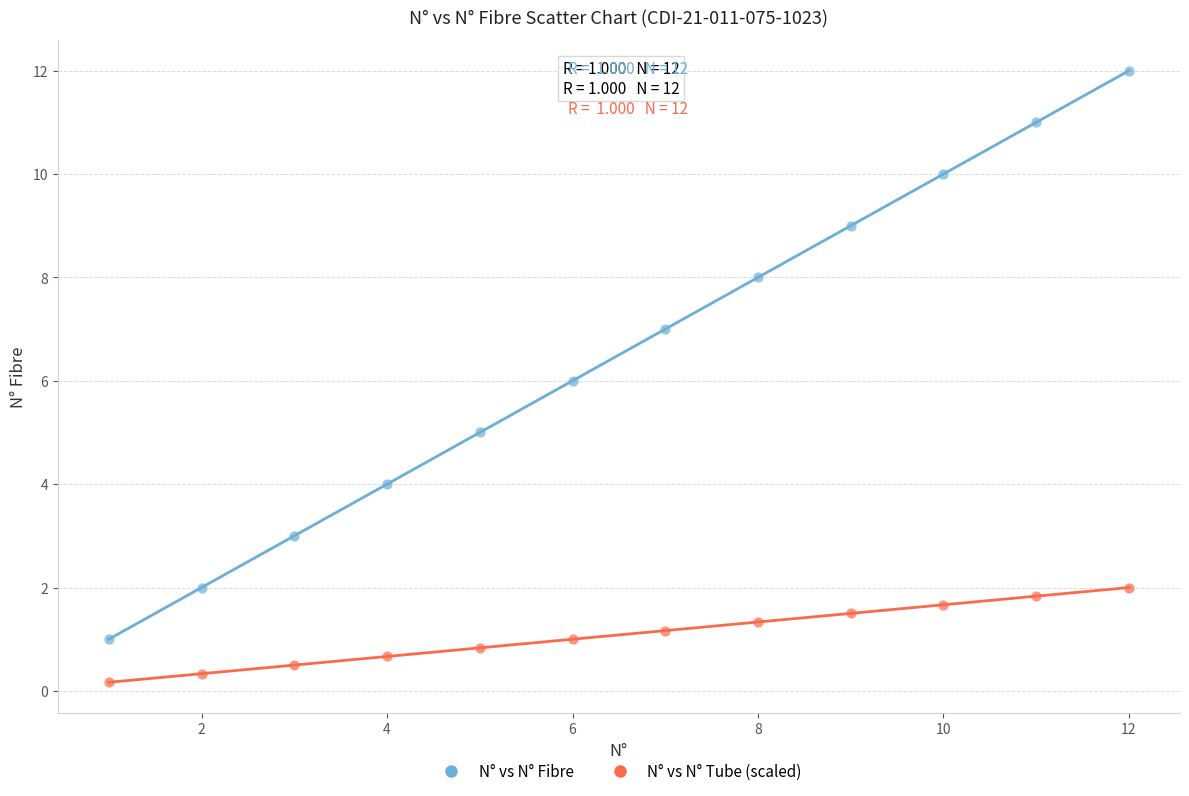

Which series has the largest Y range (max minus min)?

N° vs N° Fibre